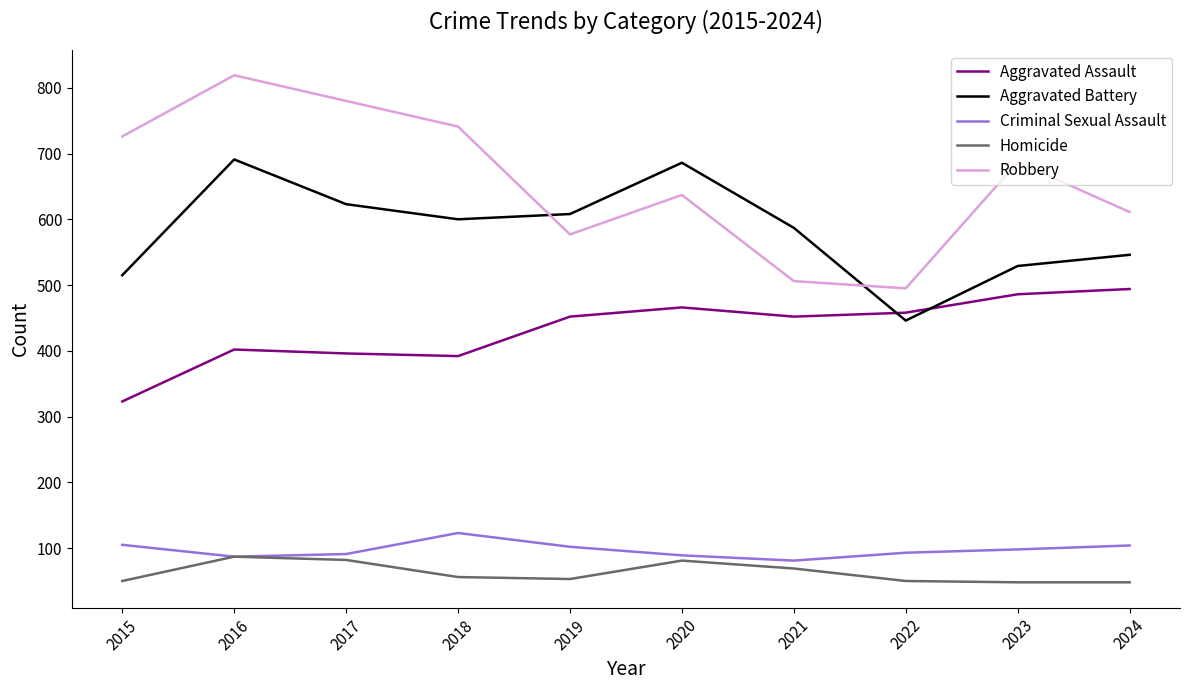

True or false: Criminal Sexual Assault and Aggravated Assault cross at least once.

False